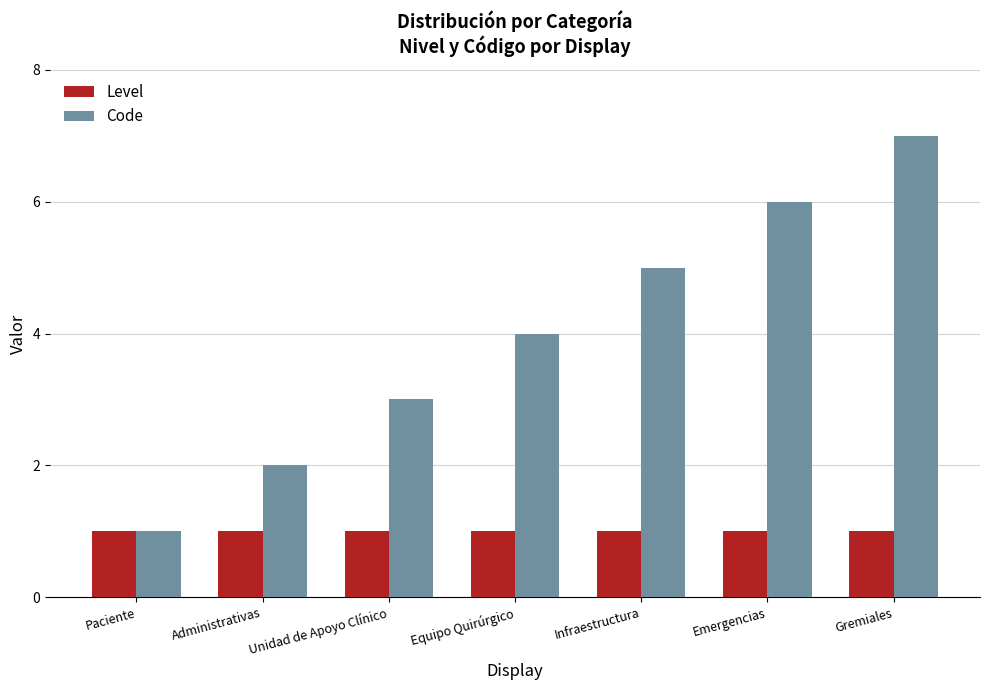

What is the minimum value for Code?

1